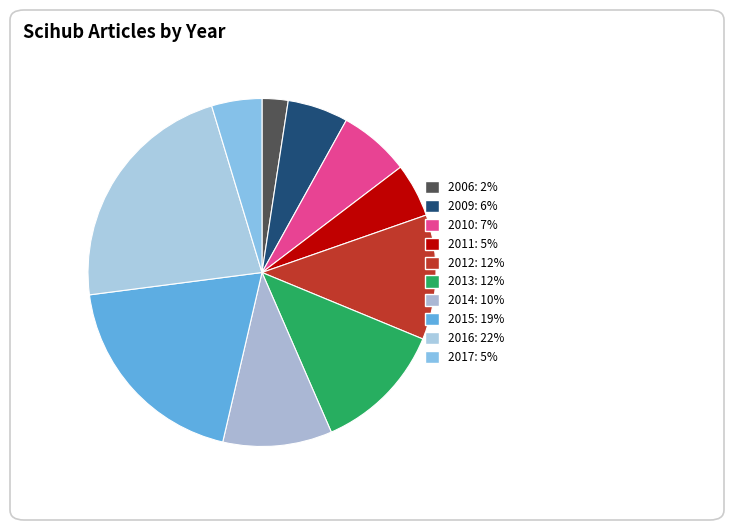

Which category has the biggest portion of the pie?

2016